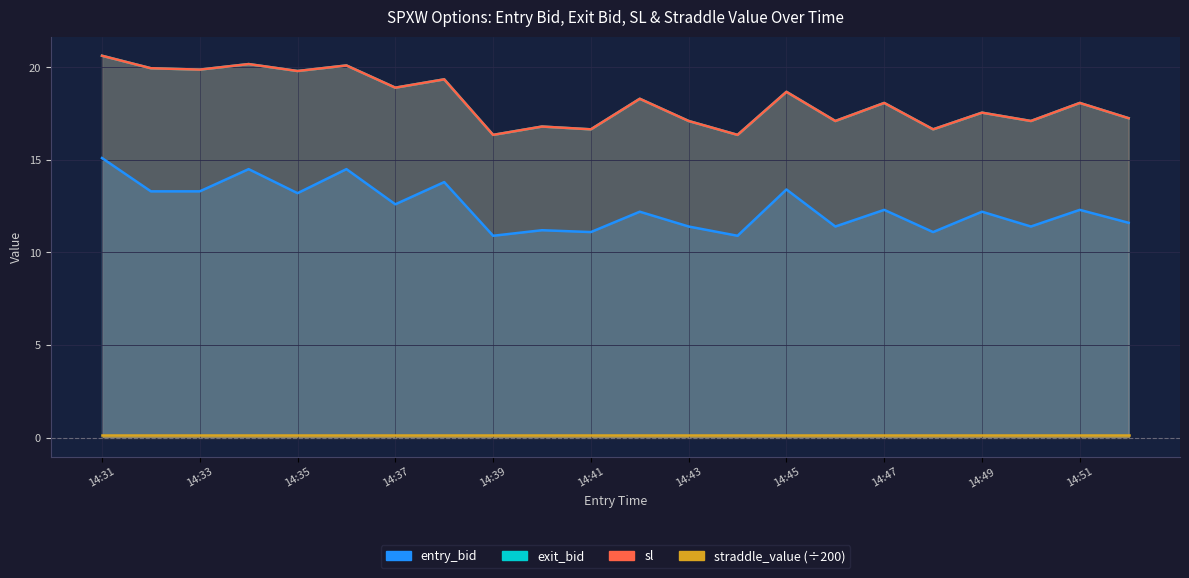

What is the smallest value displayed?

10.9